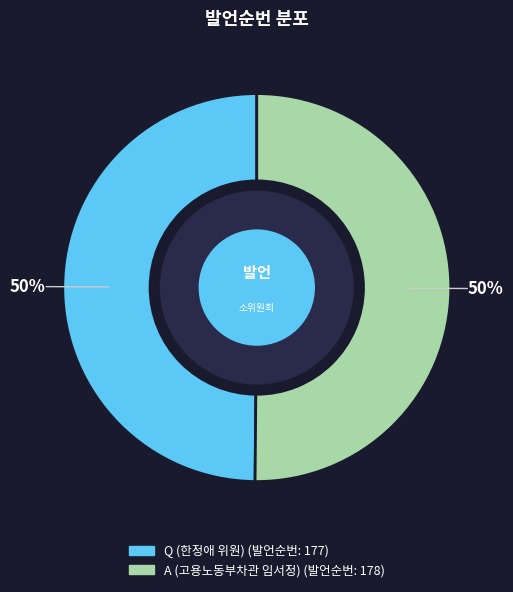

To the nearest percent, what is the average slice percentage?

50%